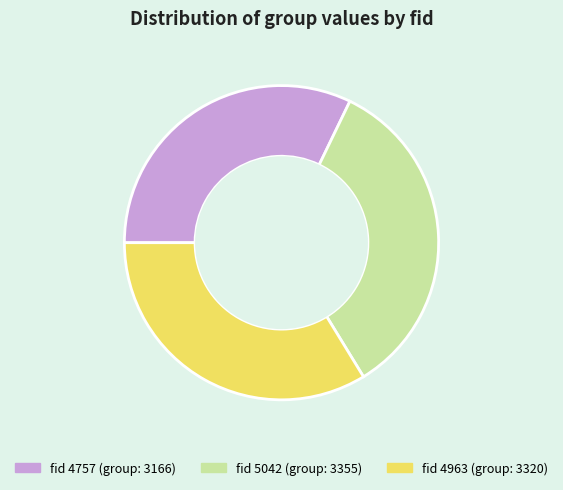

Is there a majority slice in this chart?

No